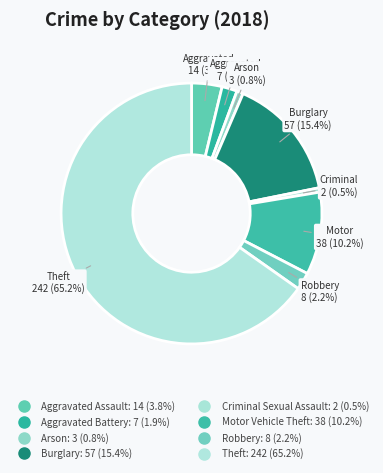

True or false: Motor Vehicle Theft accounts for 10% of the total.

True